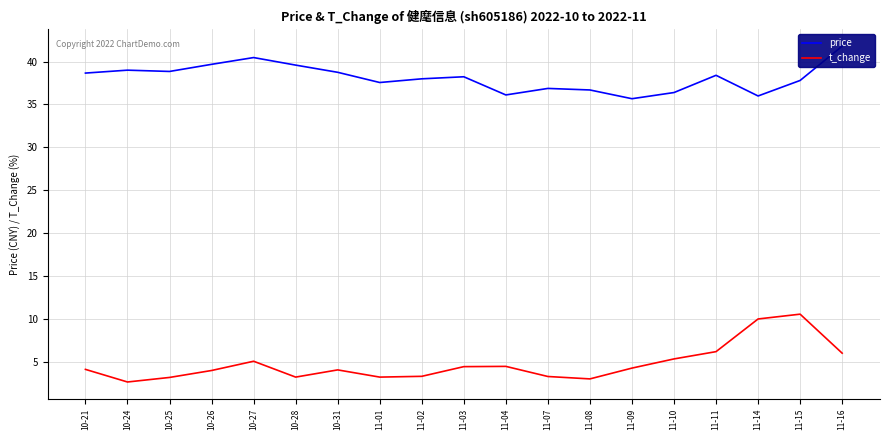

How many lines are shown in the chart?

2